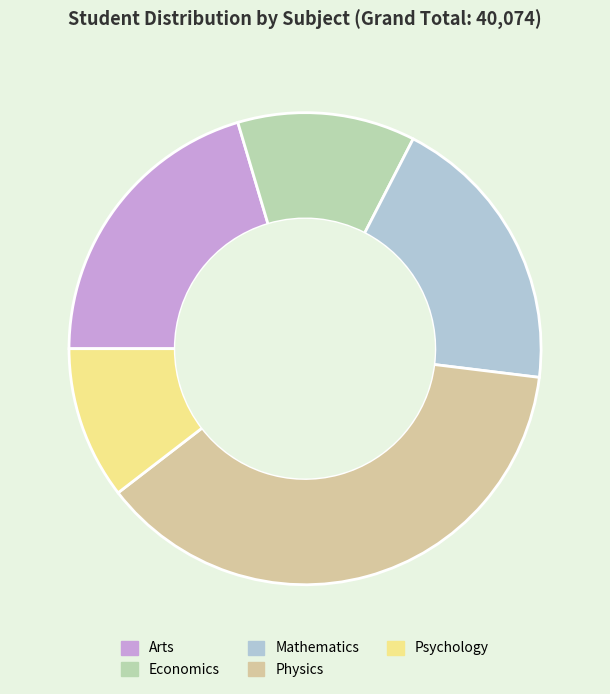

To the nearest percent, what is the average slice percentage?

20%